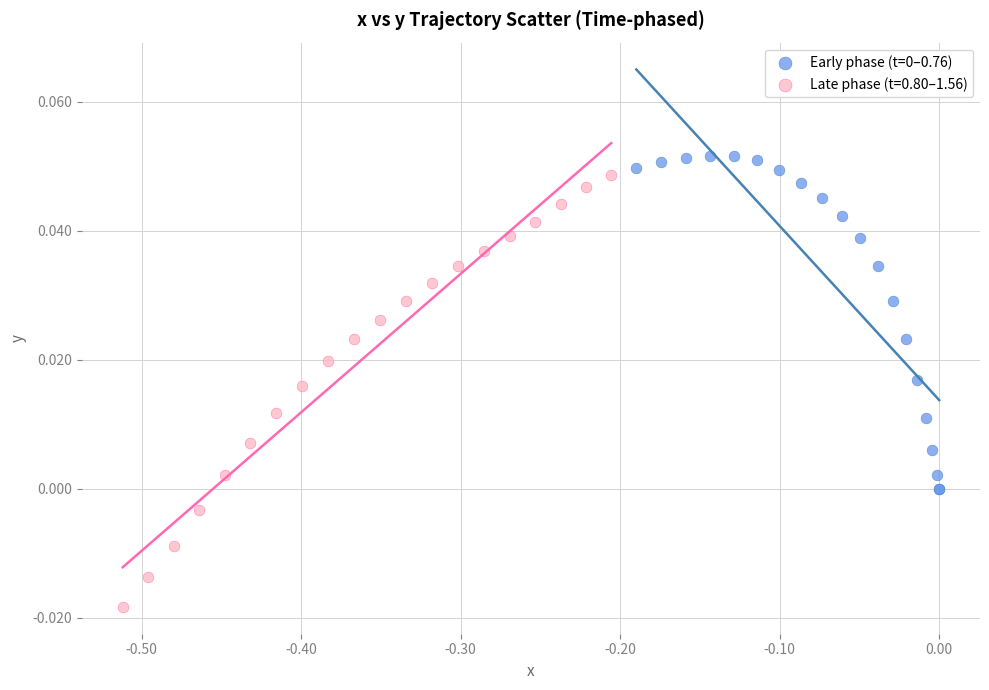

Which series contains the lowest Y value?

Late phase (t=0.80–1.56)